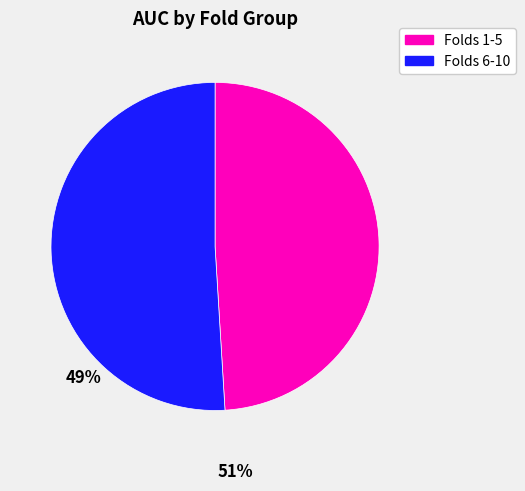

Which category has the biggest portion of the pie?

Folds 6-10